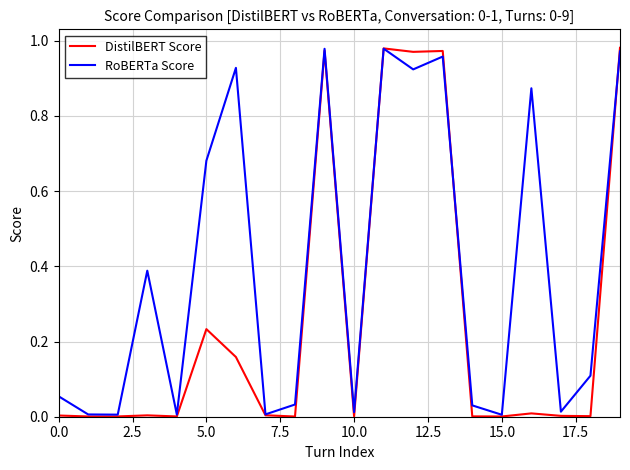

Rank the series by their average value, from highest to lowest.

RoBERTa Score, DistilBERT Score